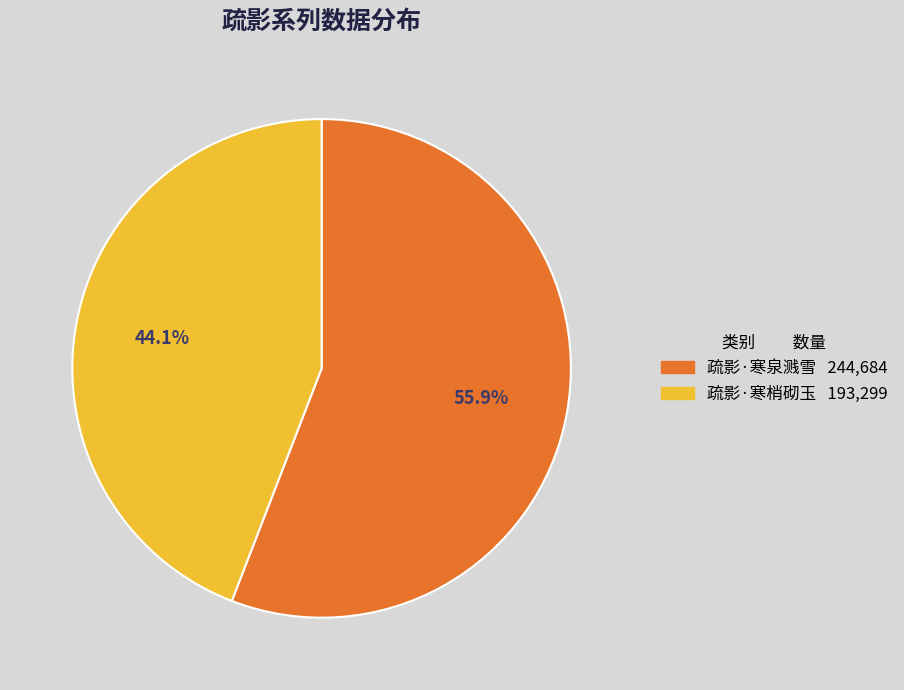

Which slice is the largest?

疏影·寒泉溅雪